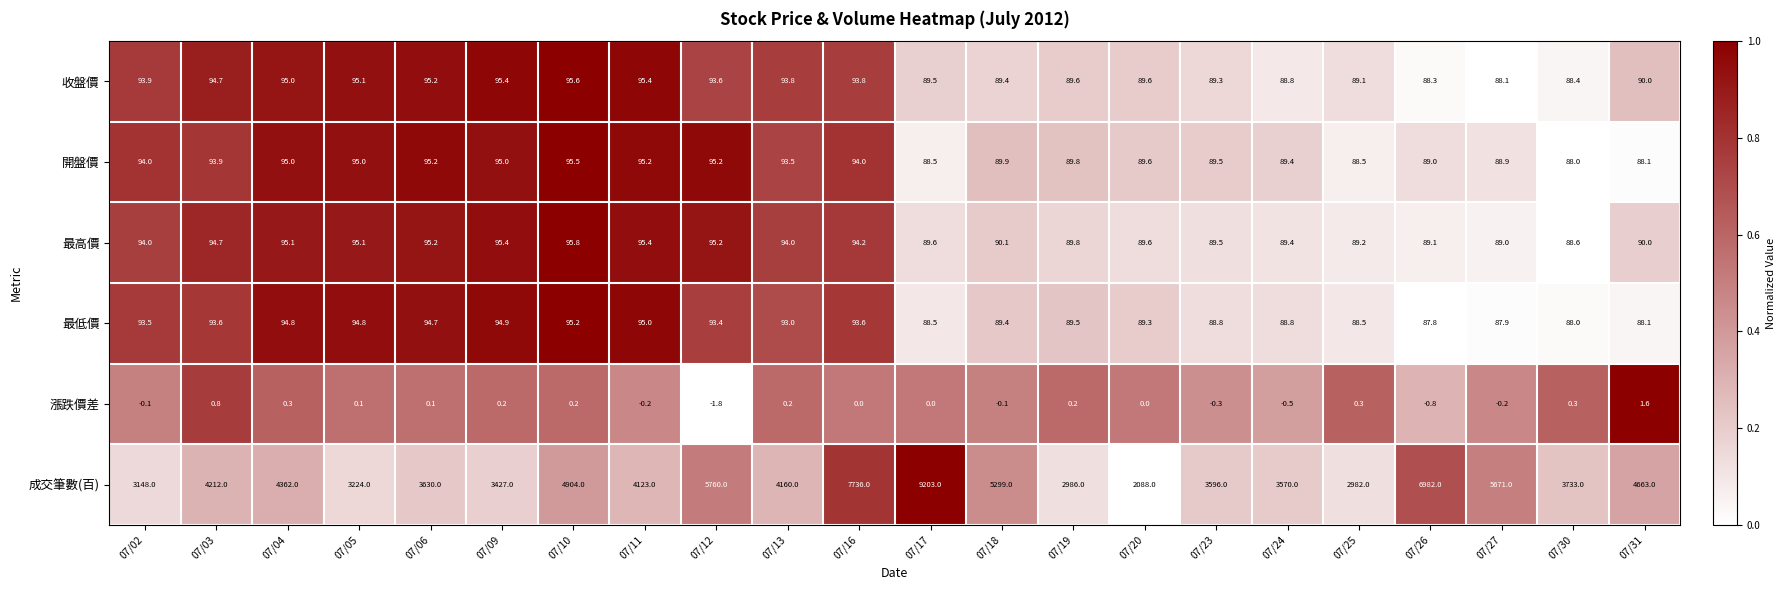

What is the spread (max minus min) of values at 07/09?

3426.8